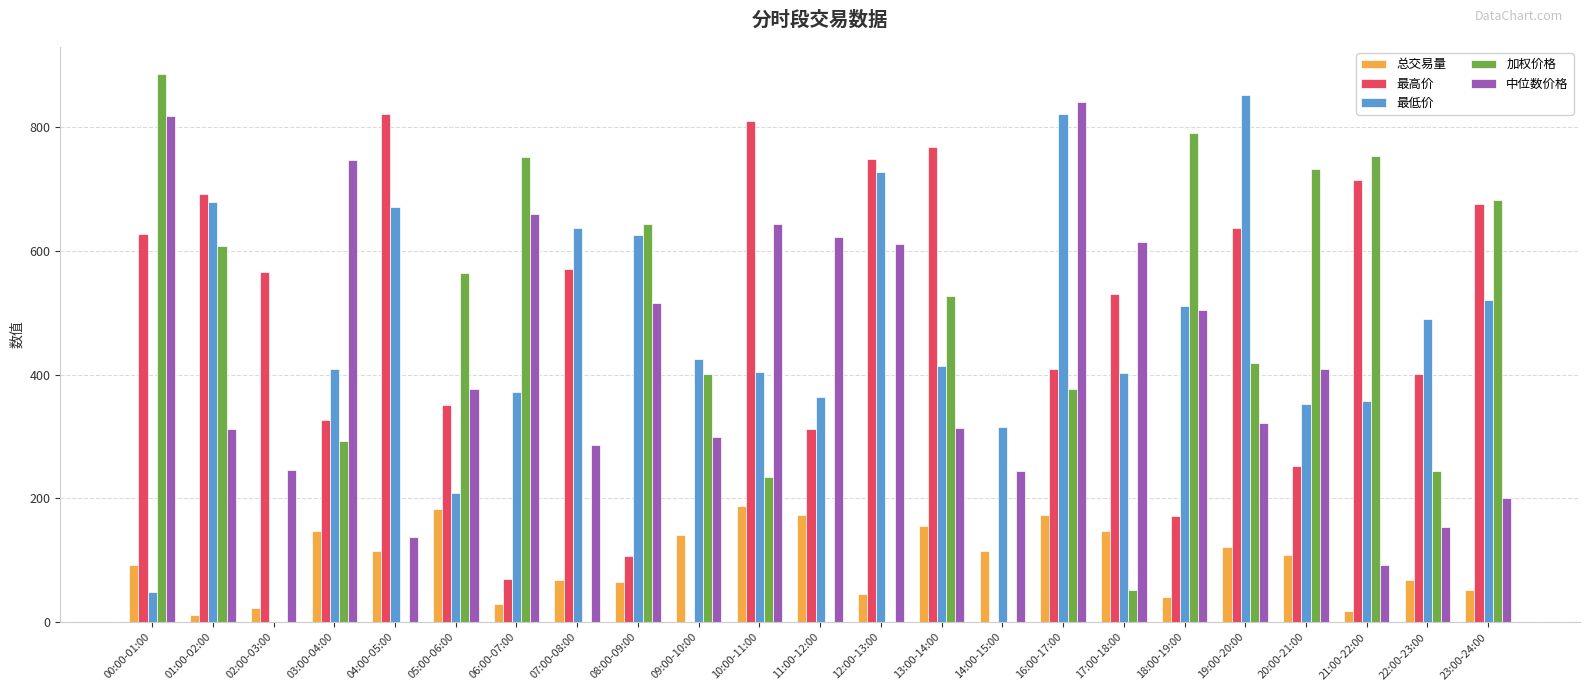

Are the bars grouped side by side (vs. stacked)?

Yes